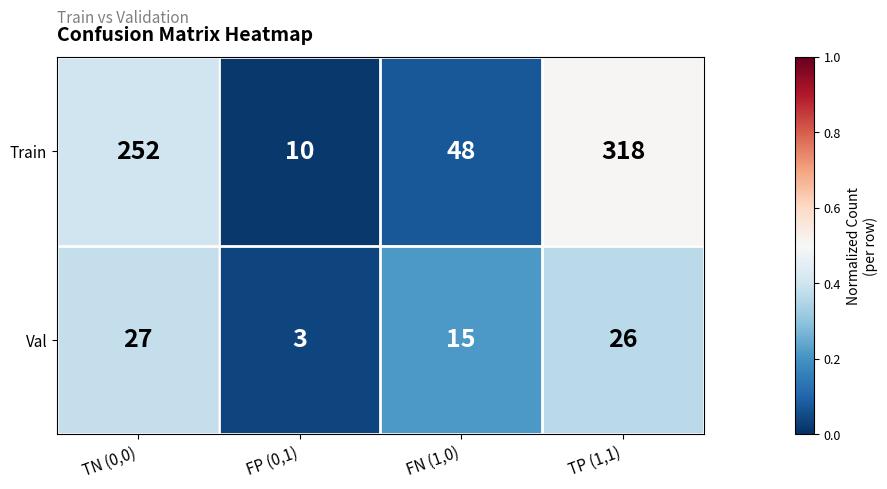

What is the greatest value displayed?

318